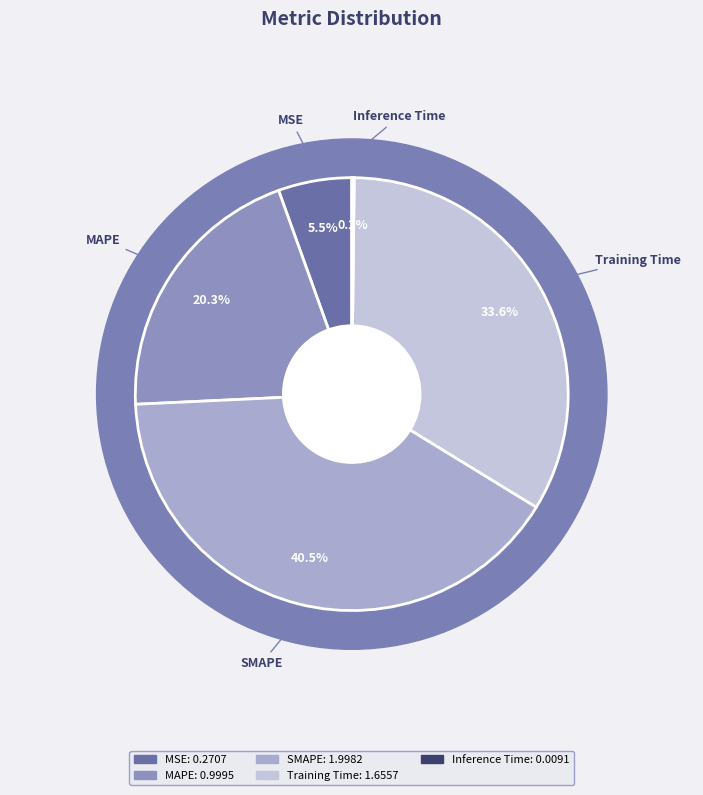

Count the number of slices in the pie.

5